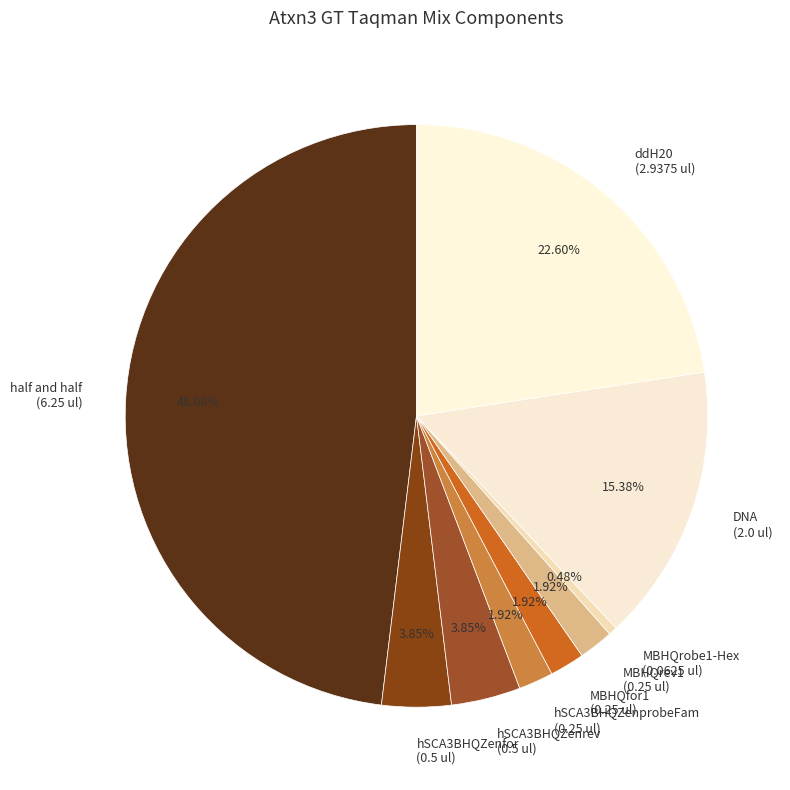

Is there a majority slice in this chart?

No